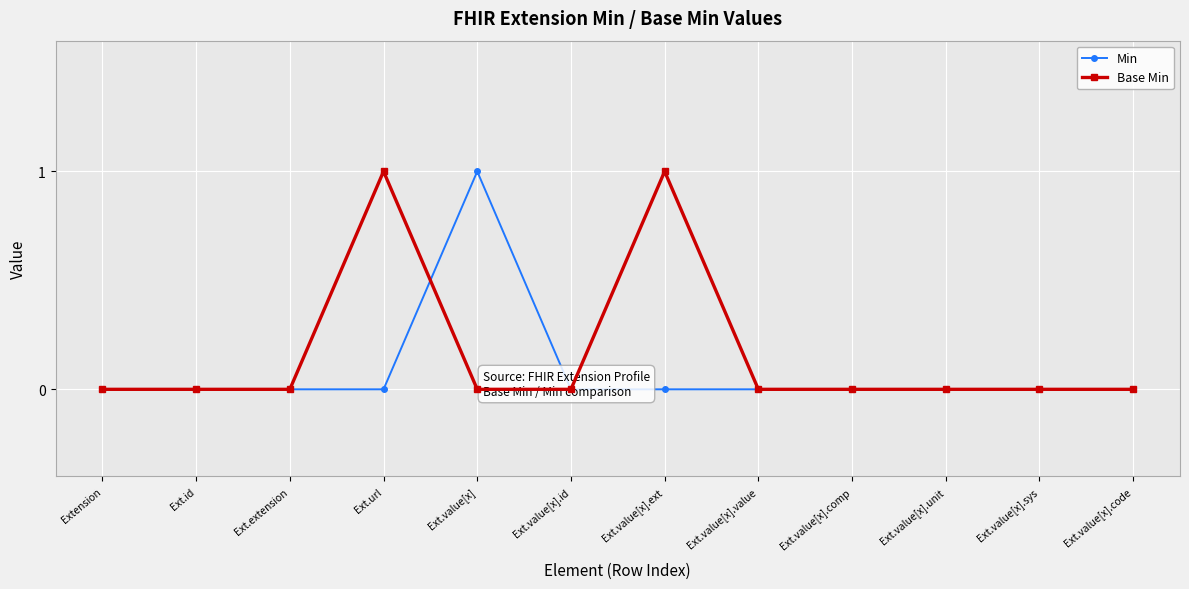

Reading left to right, transcribe all the data shown in this chart.

Min: Extension=0	Ext.id=0	Ext.extension=0	Ext.url=0	Ext.value[x]=1	Ext.value[x].id=0	Ext.value[x].ext=0	Ext.value[x].value=0	Ext.value[x].comp=0	Ext.value[x].unit=0	Ext.value[x].sys=0	Ext.value[x].code=0
Base Min: Extension=0	Ext.id=0	Ext.extension=0	Ext.url=1	Ext.value[x]=0	Ext.value[x].id=0	Ext.value[x].ext=1	Ext.value[x].value=0	Ext.value[x].comp=0	Ext.value[x].unit=0	Ext.value[x].sys=0	Ext.value[x].code=0